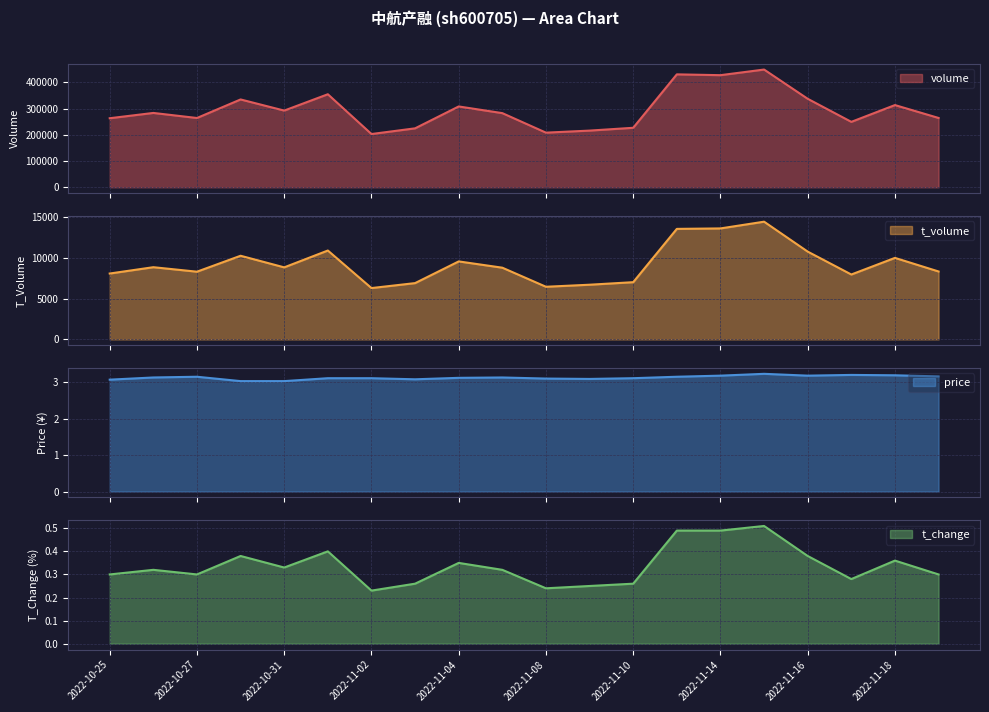

The price series shows 5.6 at 2022-11-15. True or false?

False